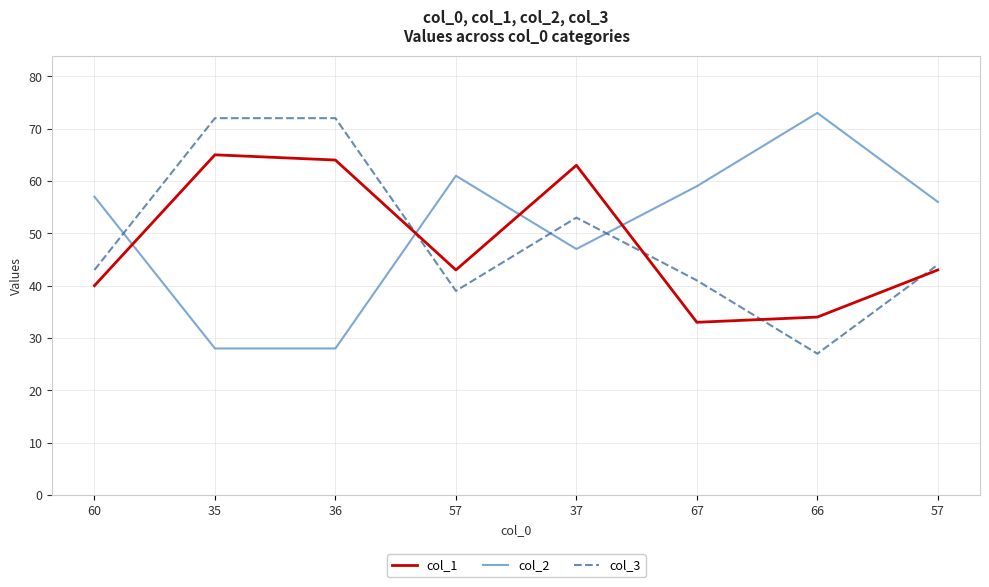

Read the col_1 value at 35, to the nearest 5.

65